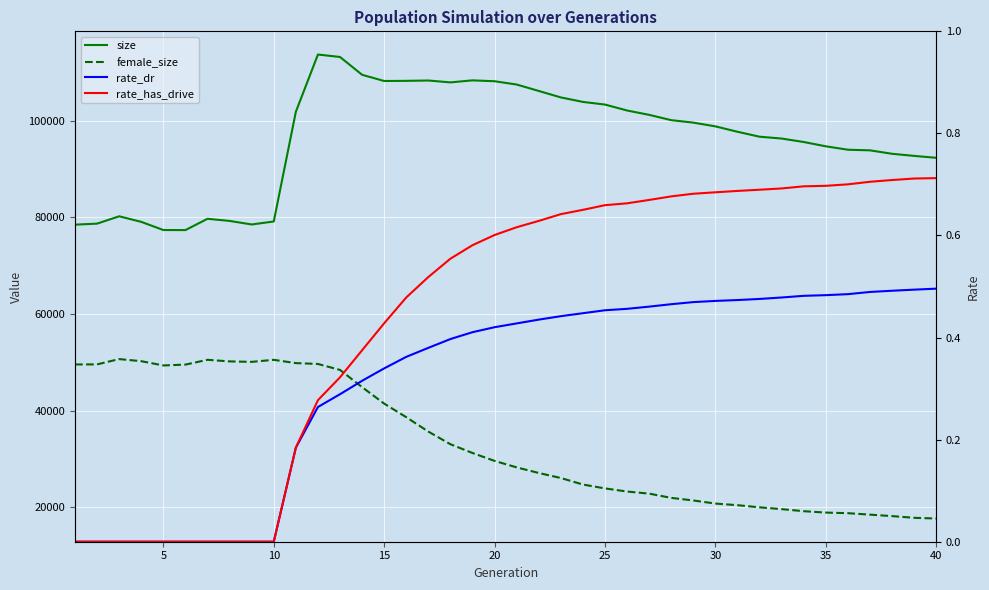

Is it true that rate_has_drive equals 0.9 at 27?

False